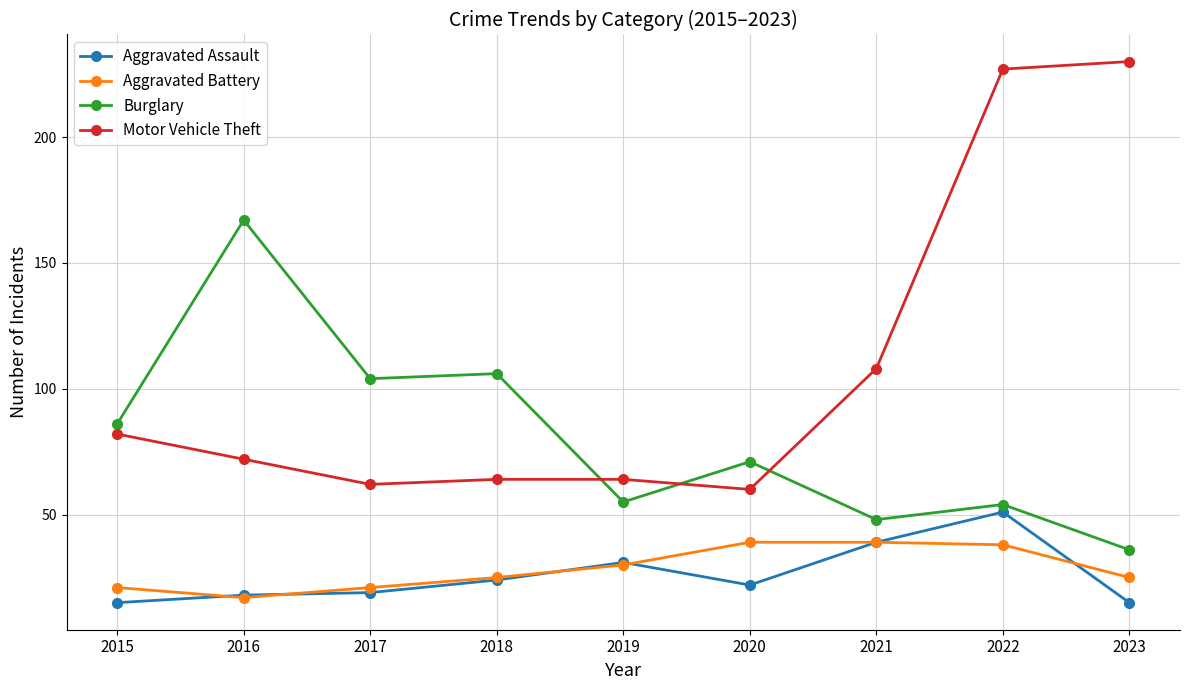

List the series in order of their peak value, lowest first.

Aggravated Battery, Aggravated Assault, Burglary, Motor Vehicle Theft